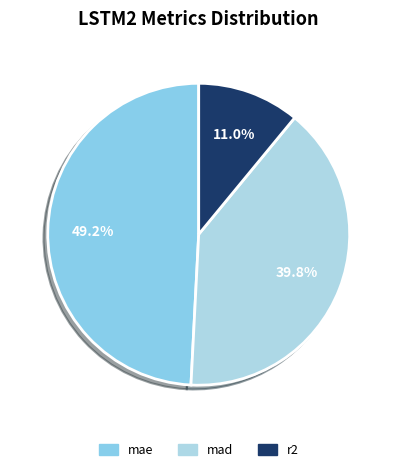

What is the ratio of the value at r2 to the value at mad?

0.3